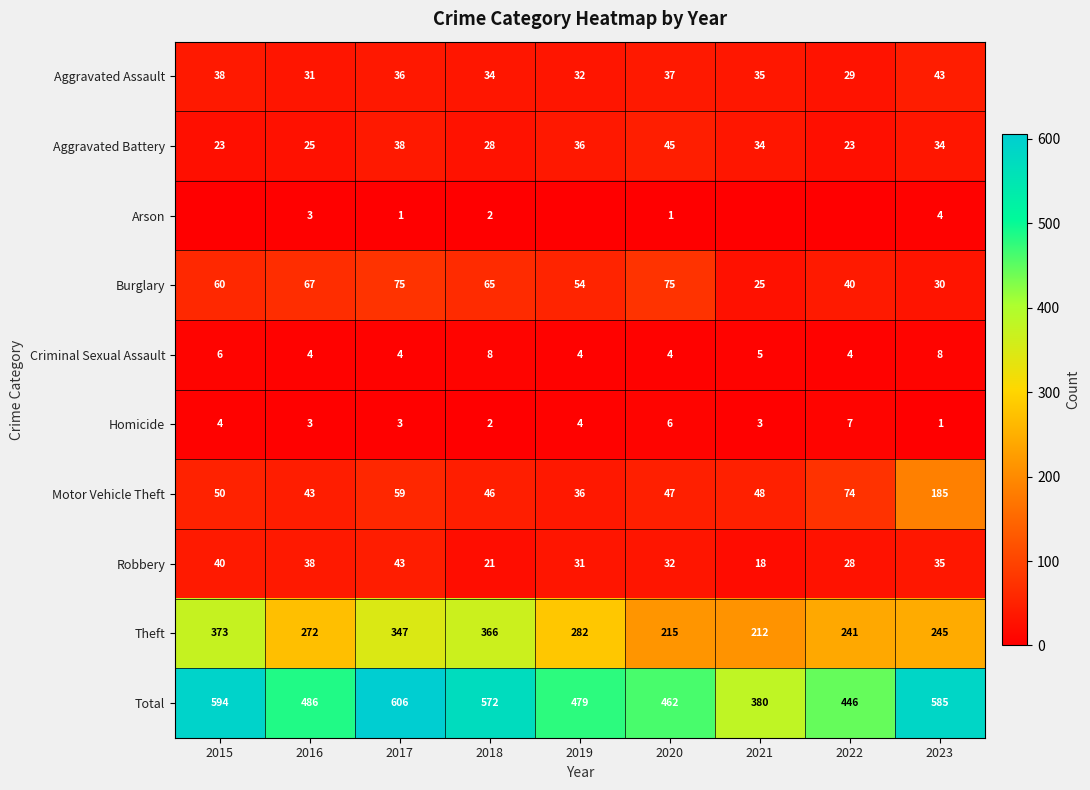

At how many categories does at least one series exceed 252?

9